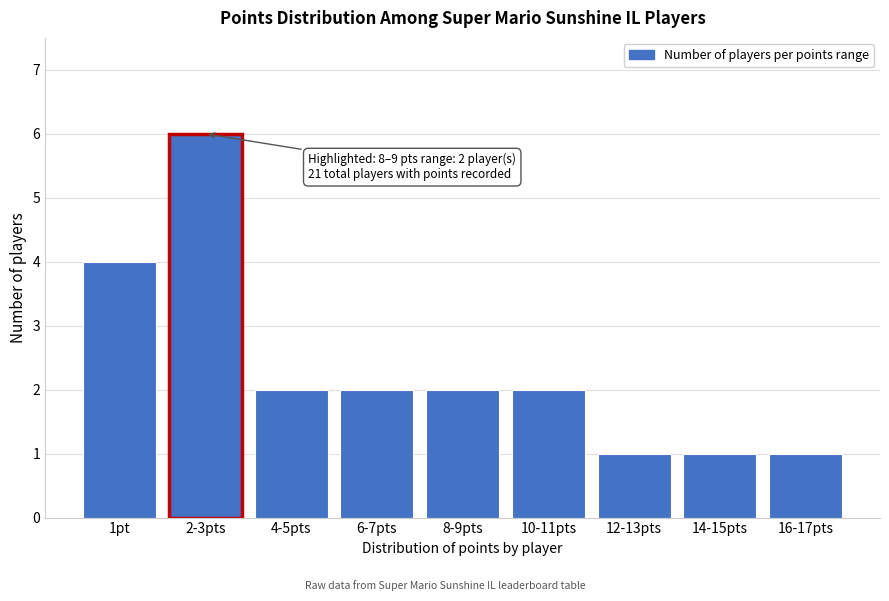

Reading left to right, transcribe all the data shown in this chart.

4	6	2	2	2	2	1	1	1